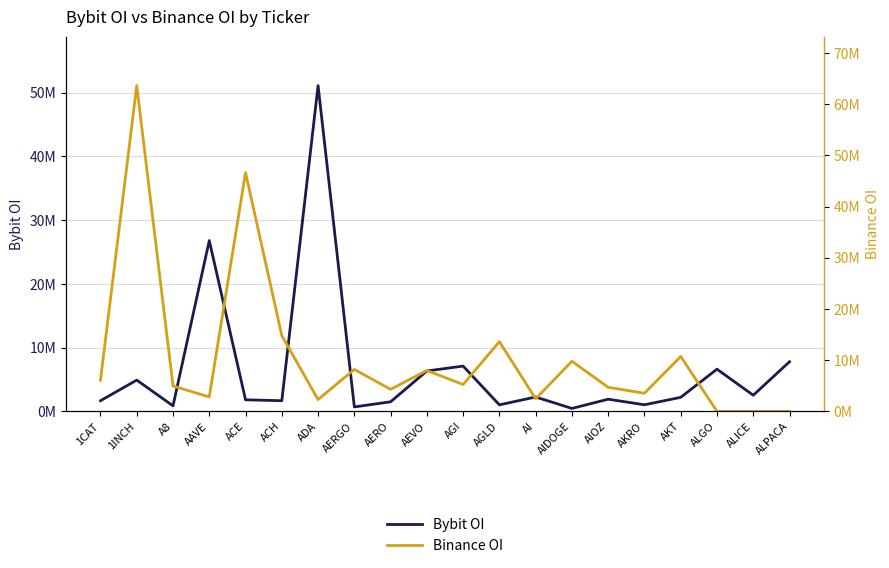

What is the maximum value for Binance OI?

63631320